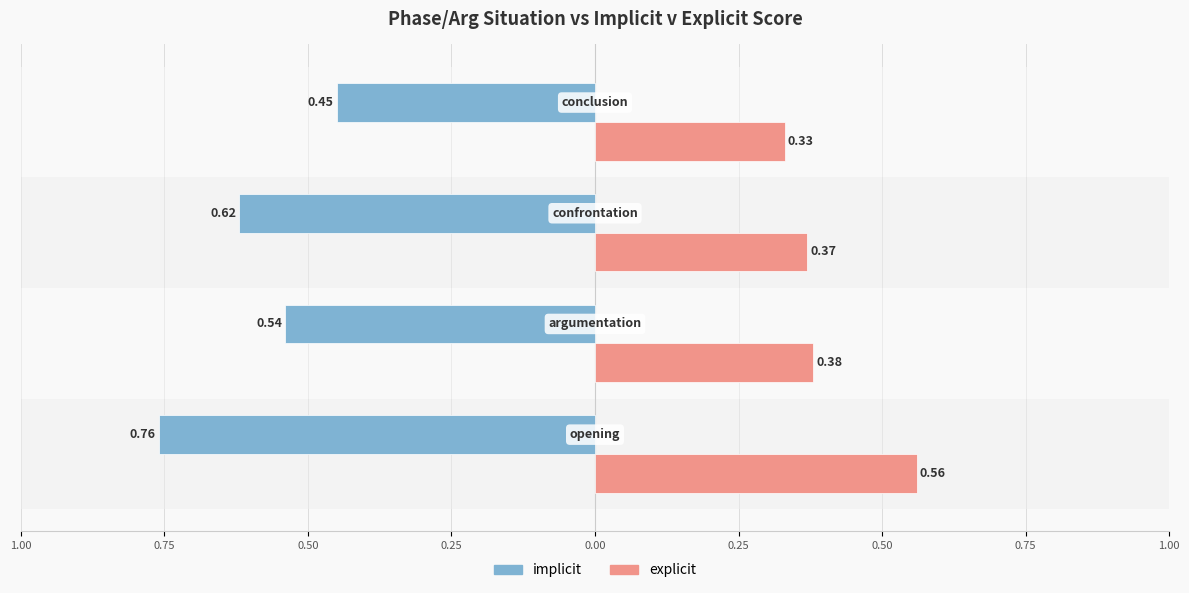

What is the difference between the second highest and minimum values in the implicit series?

0.2